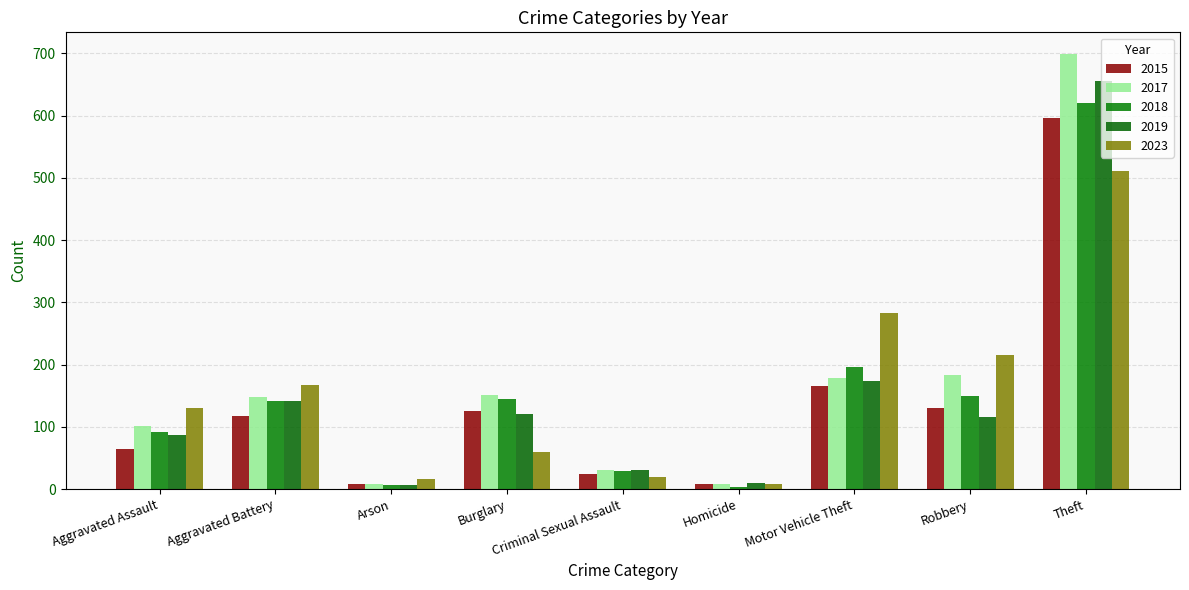

What are all the series names shown in the legend?

2015, 2017, 2018, 2019, 2023